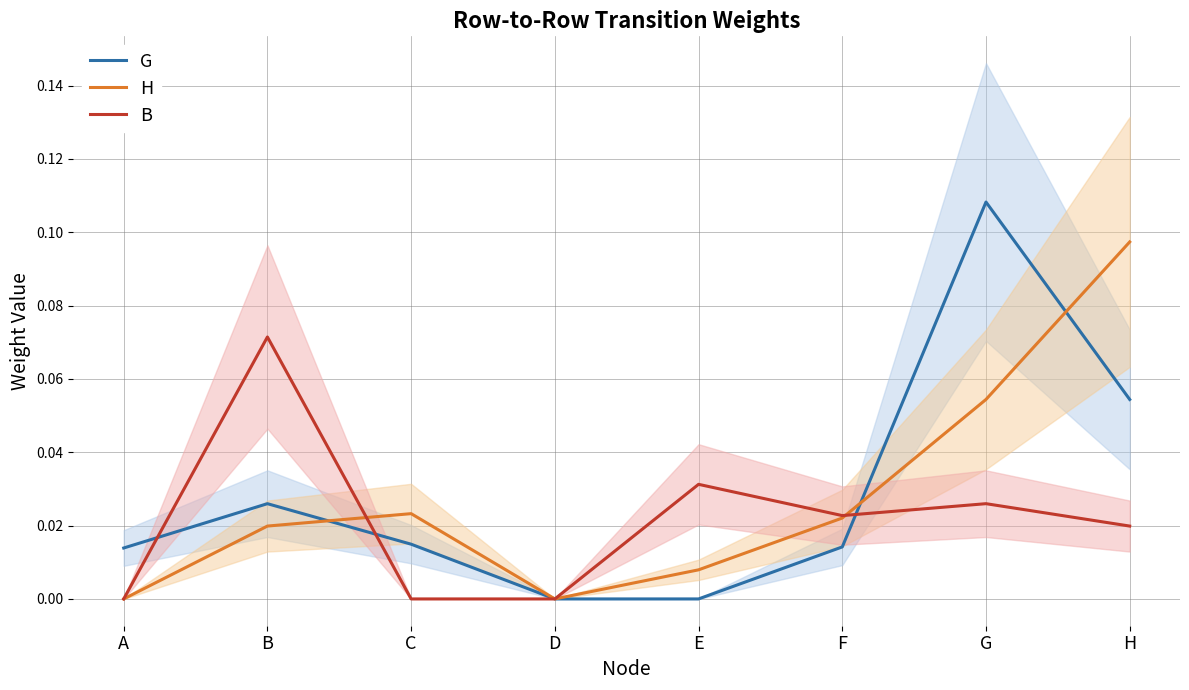

Reading right to left, extract all data points from this chart.

G: H=0.1	G=0.1	F=0.0	E=0.0	D=0.0	C=0.0	B=0.0	A=0.0
H: H=0.1	G=0.1	F=0.0	E=0.0	D=0.0	C=0.0	B=0.0	A=0.0
B: H=0.0	G=0.0	F=0.0	E=0.0	D=0.0	C=0.0	B=0.1	A=0.0